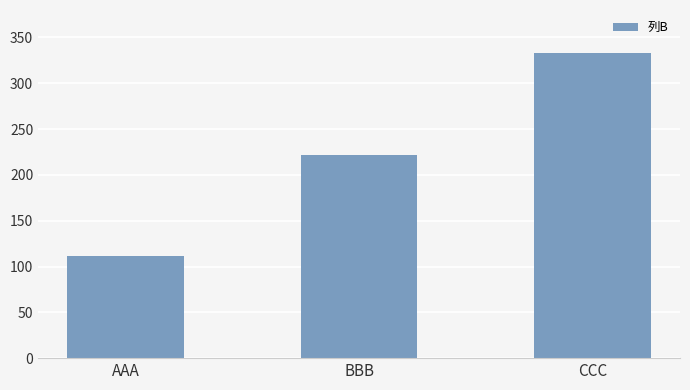

Which label corresponds to the smallest value in the chart?

AAA